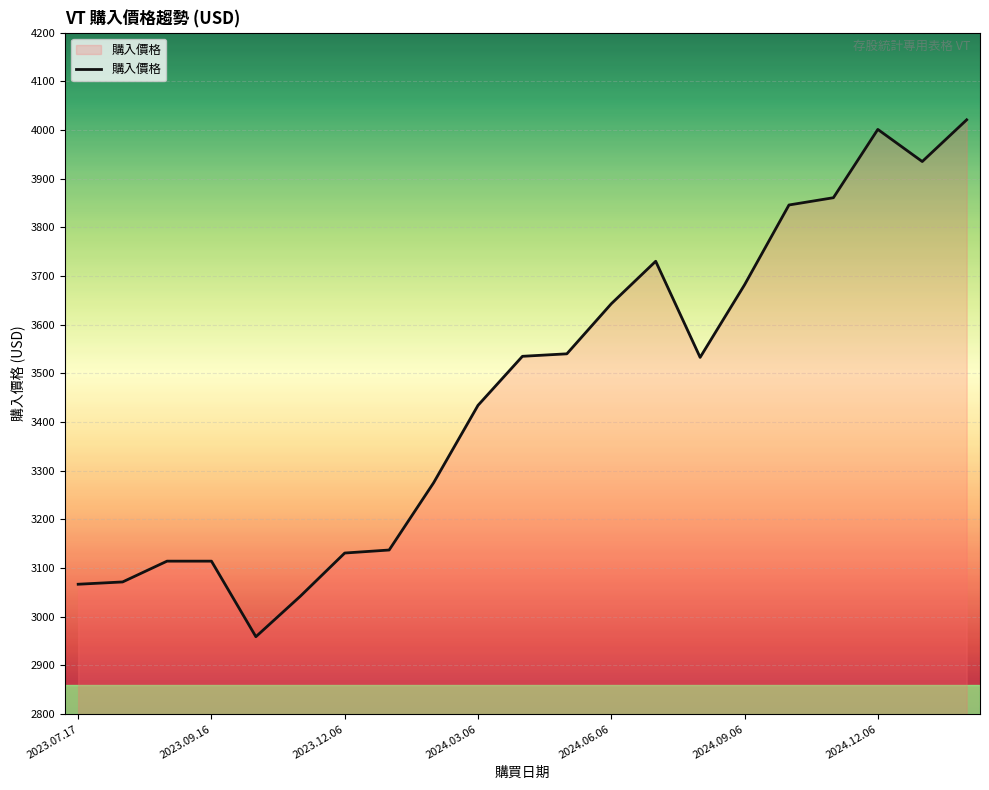

What is the minimum value shown in the chart?

2959.0